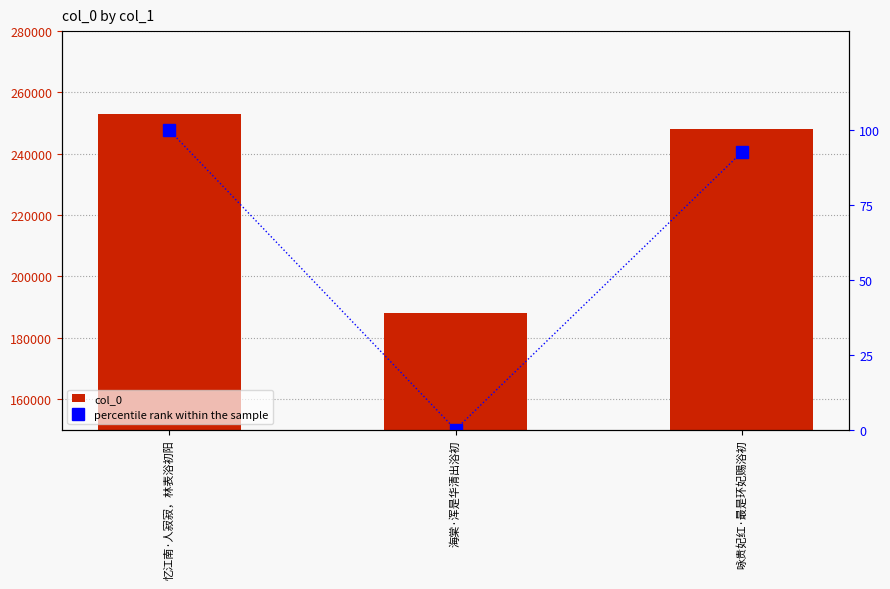

What is the label of the 2nd bar from the left?

海棠·浑是华清出浴初